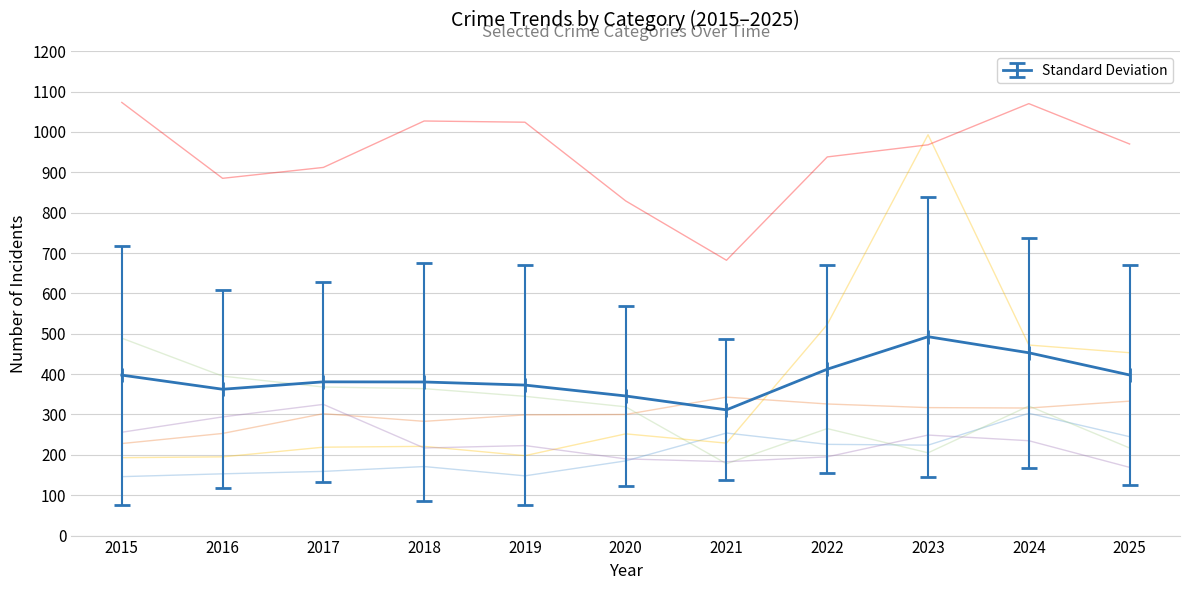

Which series has the largest total across all categories?

Theft